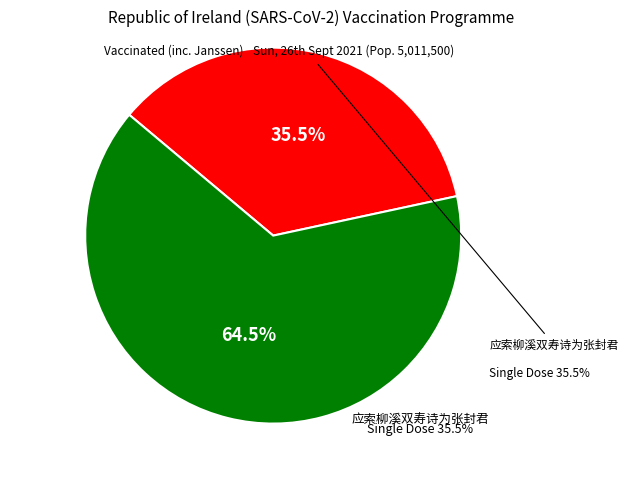

What is the total percentage of 应索柳溪双寿诗为张封君 and 一络索 柳?

100.0%